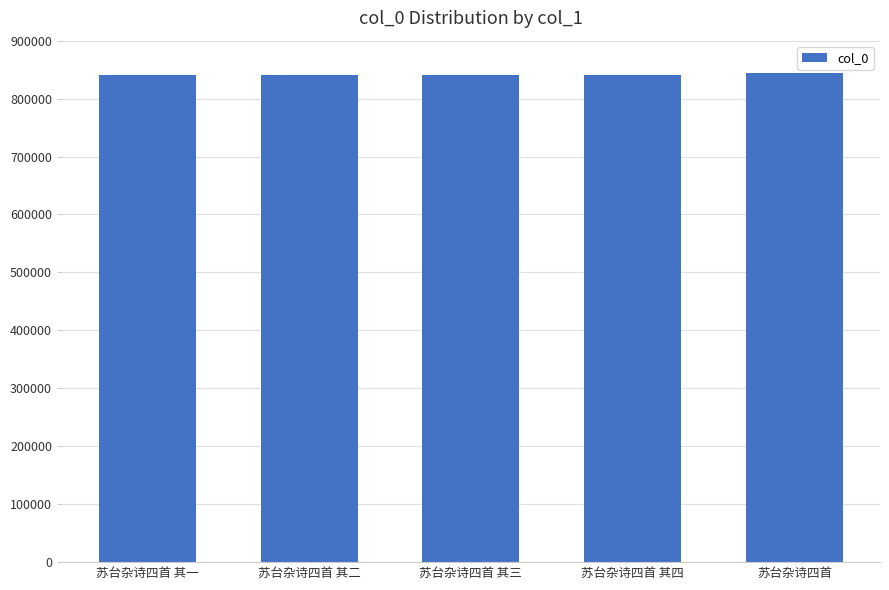

What is the value of the 4th bar from the left?

841468